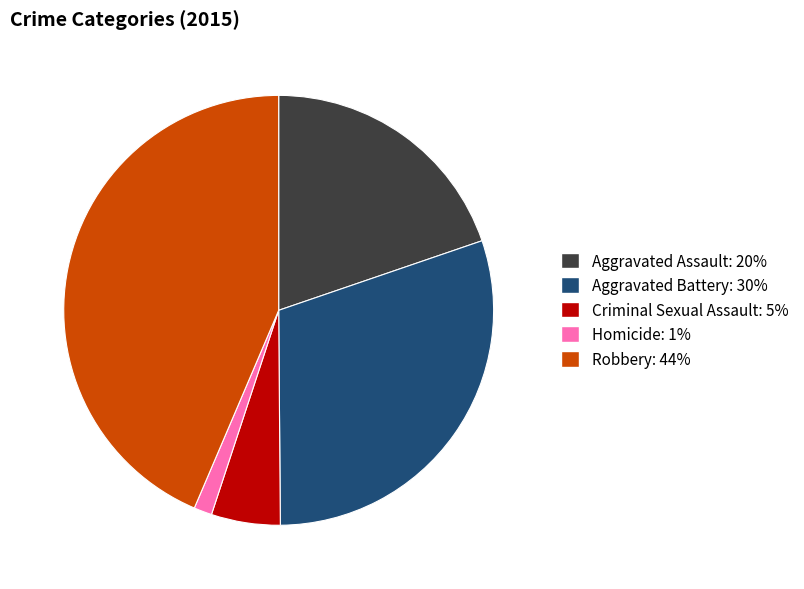

Is the sum of Criminal Sexual Assault and Robbery greater than half?

No